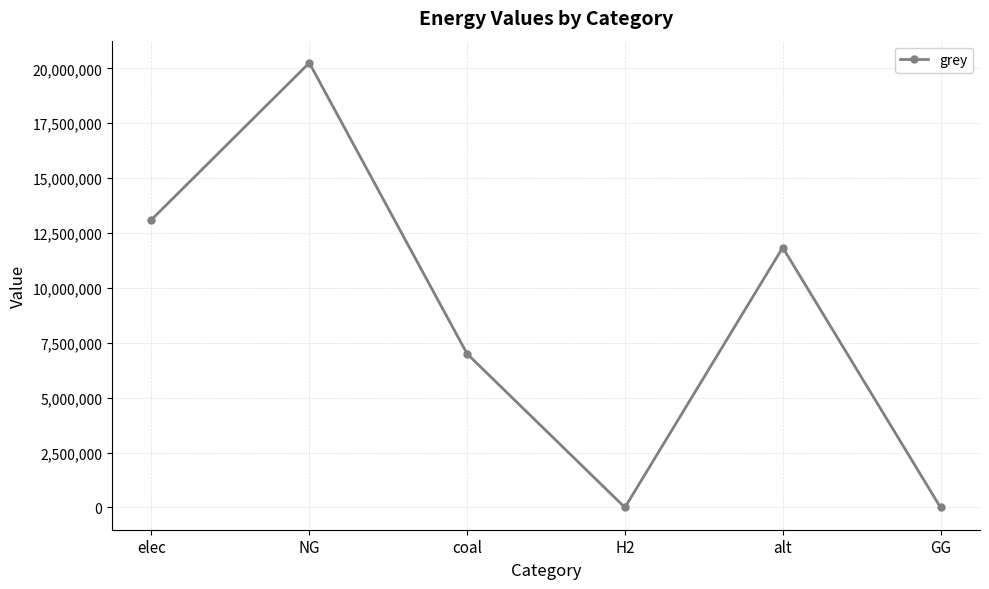

True or false: there are more than 0 points higher than both neighbors.

True